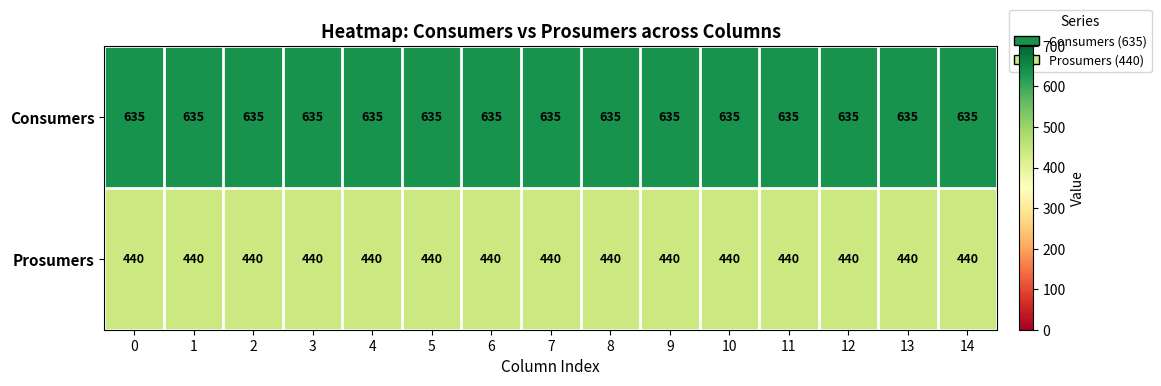

True or false: Consumers has a value of 251 at 1.

False